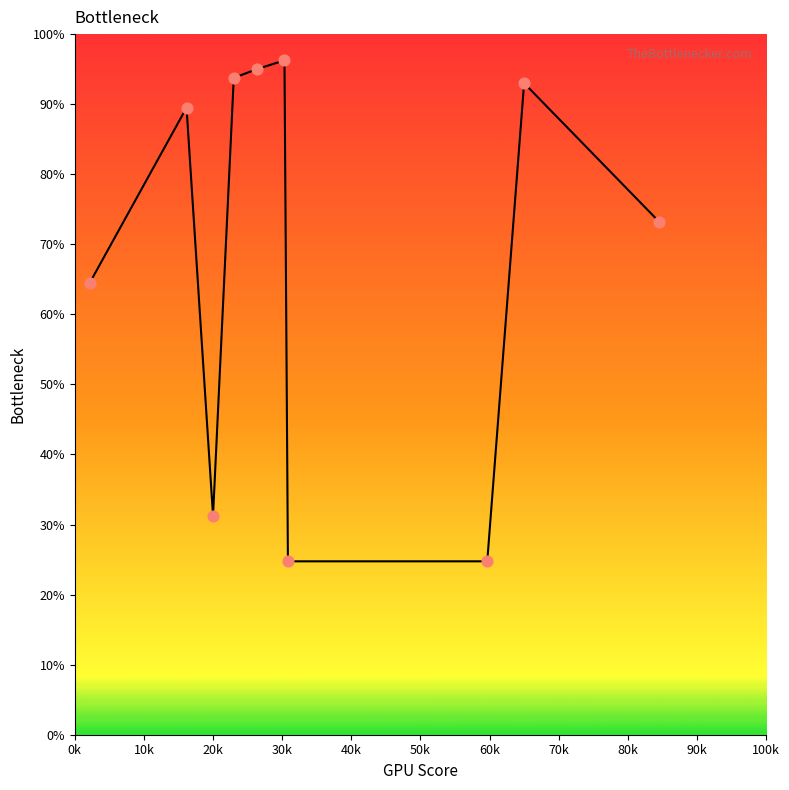

What is the minimum value shown in the chart?

24.8